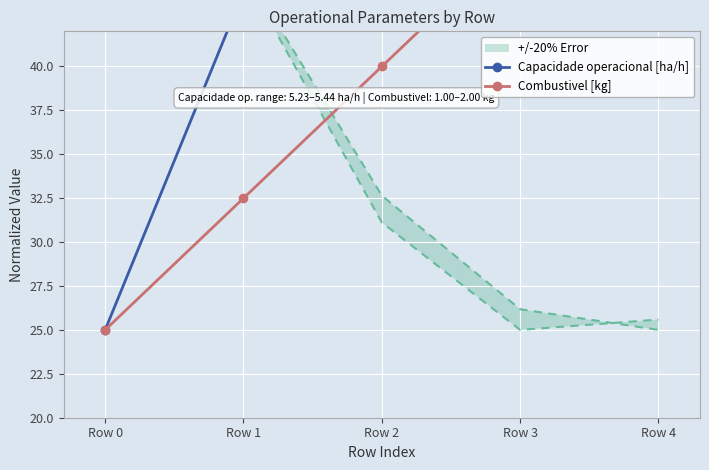

What is the difference between the maximum and minimum values in the Capacidade operacional [ha/h] series?

30.0